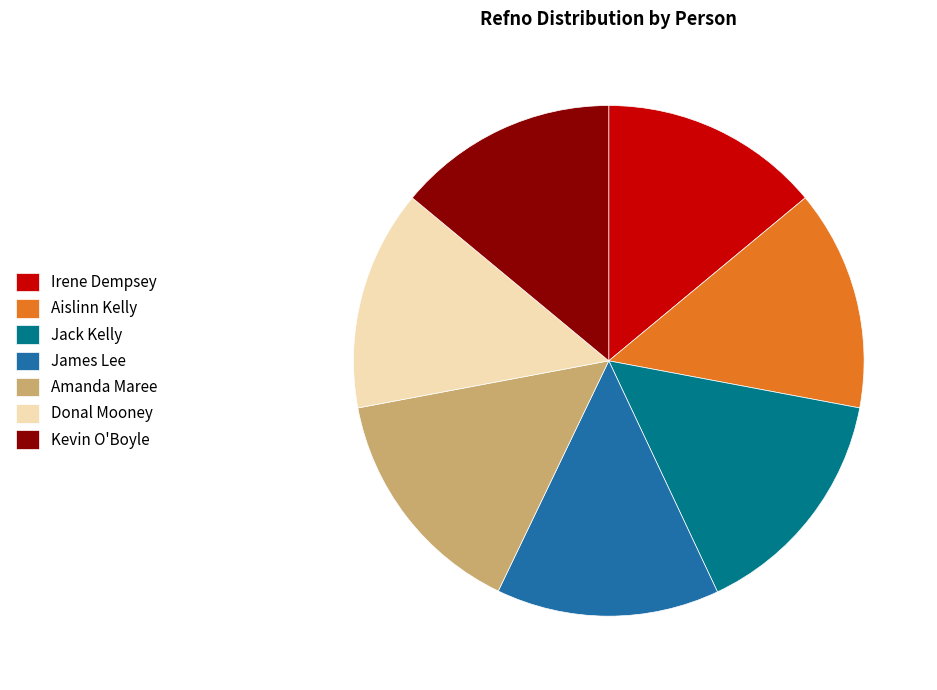

Combined, do Amanda Maree and Kevin O'Boyle account for over 50%?

No